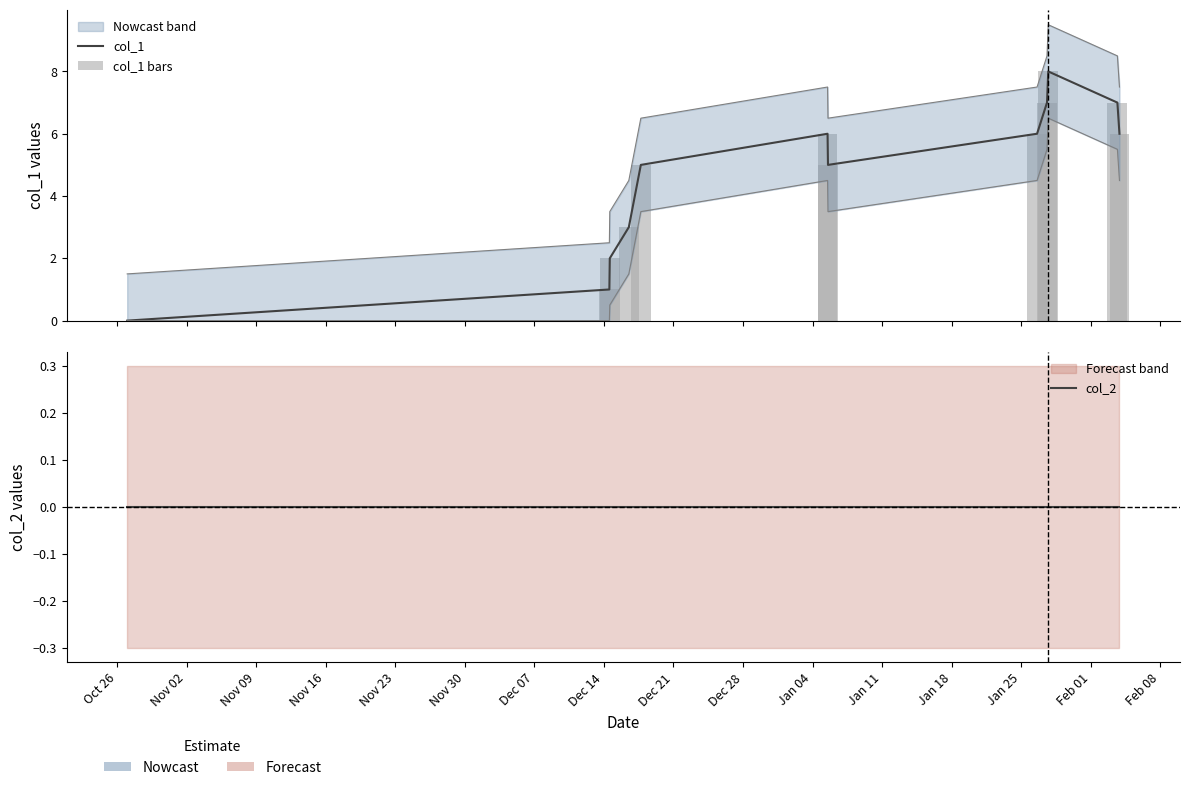

Is the value of col_2 at Jan 11 greater than the value of col_1 at Dec 14?

No